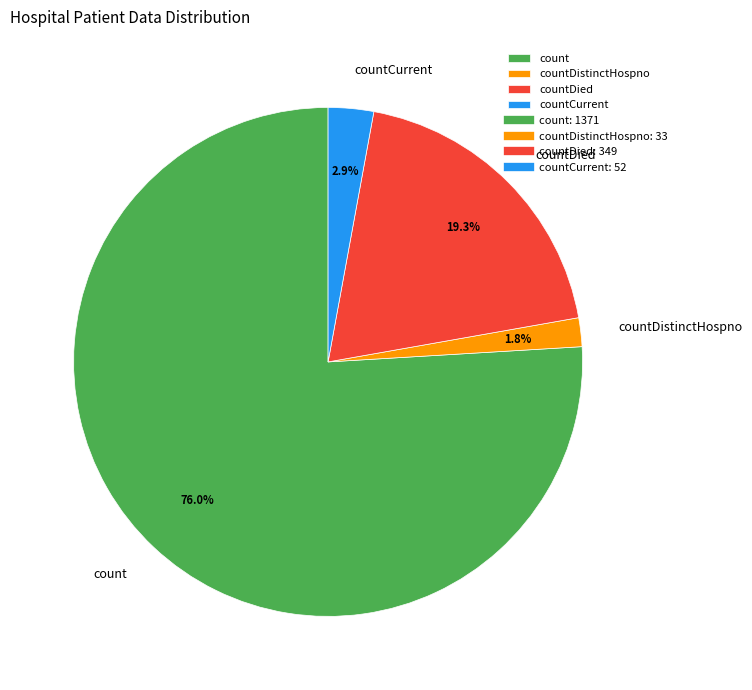

True or false: countDied accounts for 8% of the total.

False